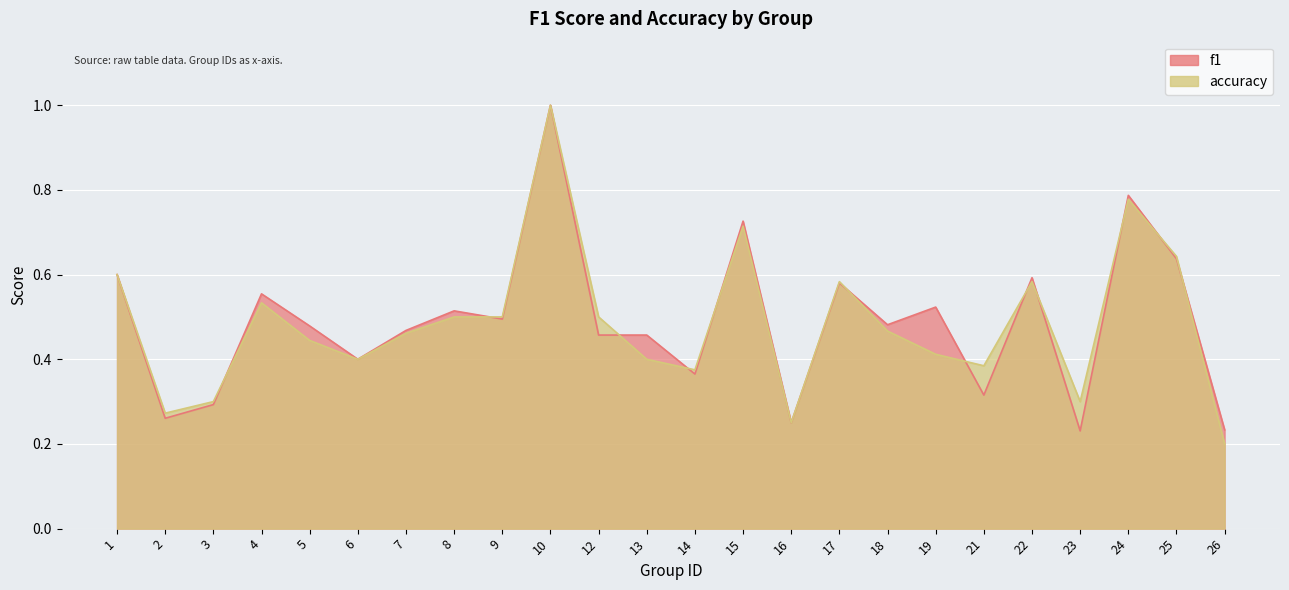

At which label does f1 reach its peak?

10